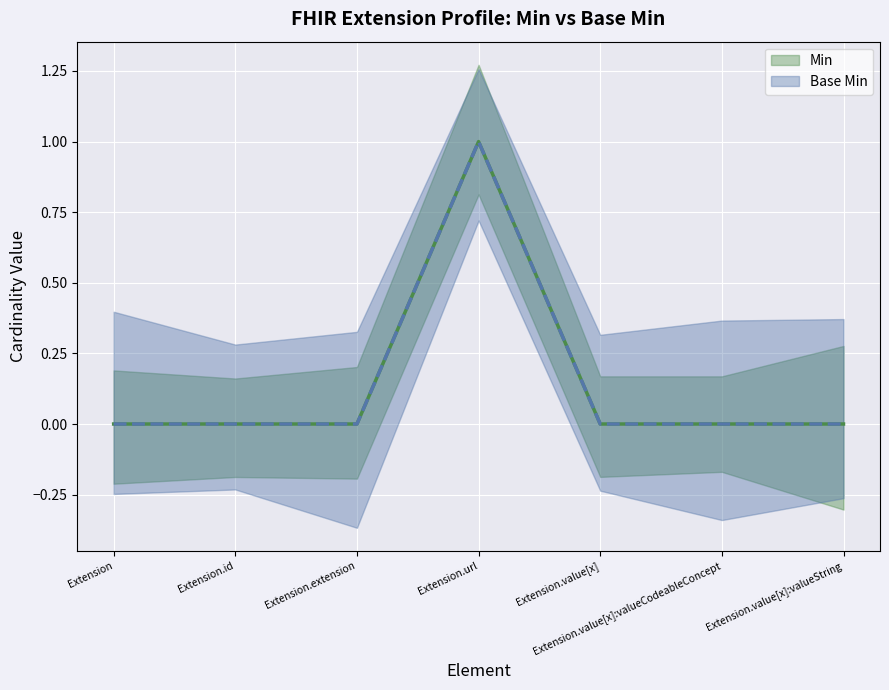

What is the maximum value for Min?

1